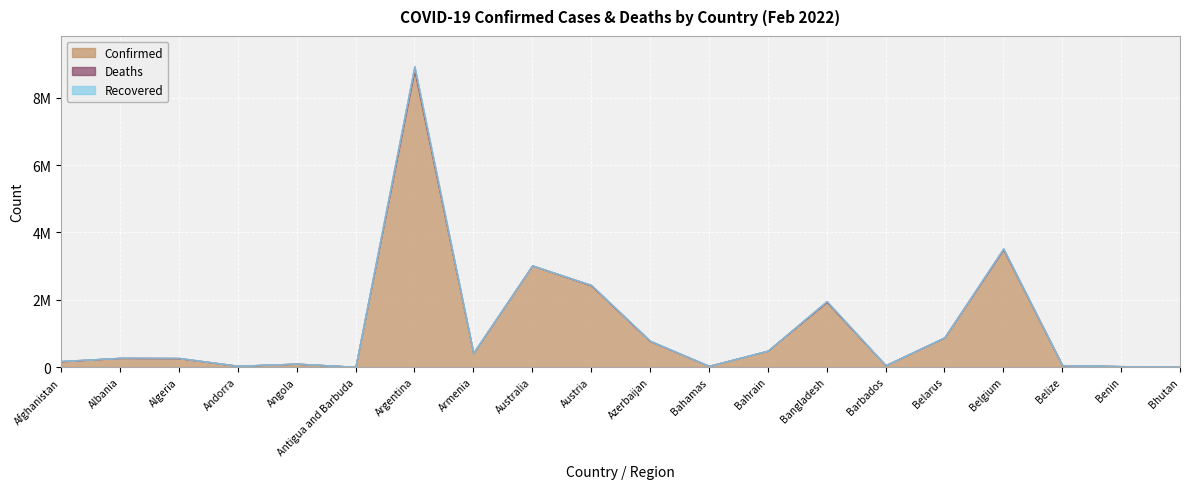

What is the value of the Confirmed point at the 8th from the left?

414764